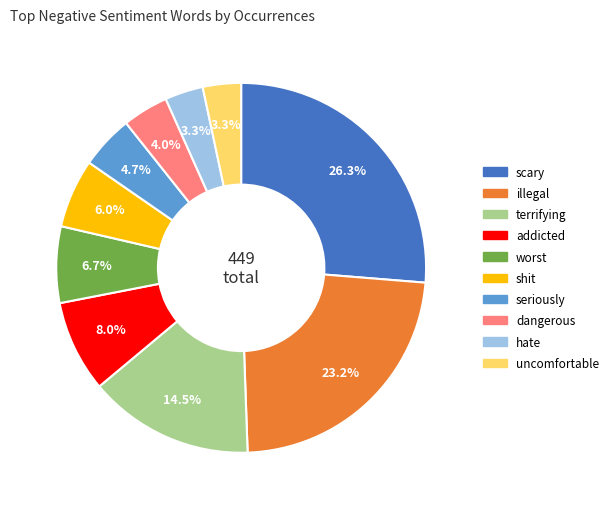

Count the number of slices in the pie.

10